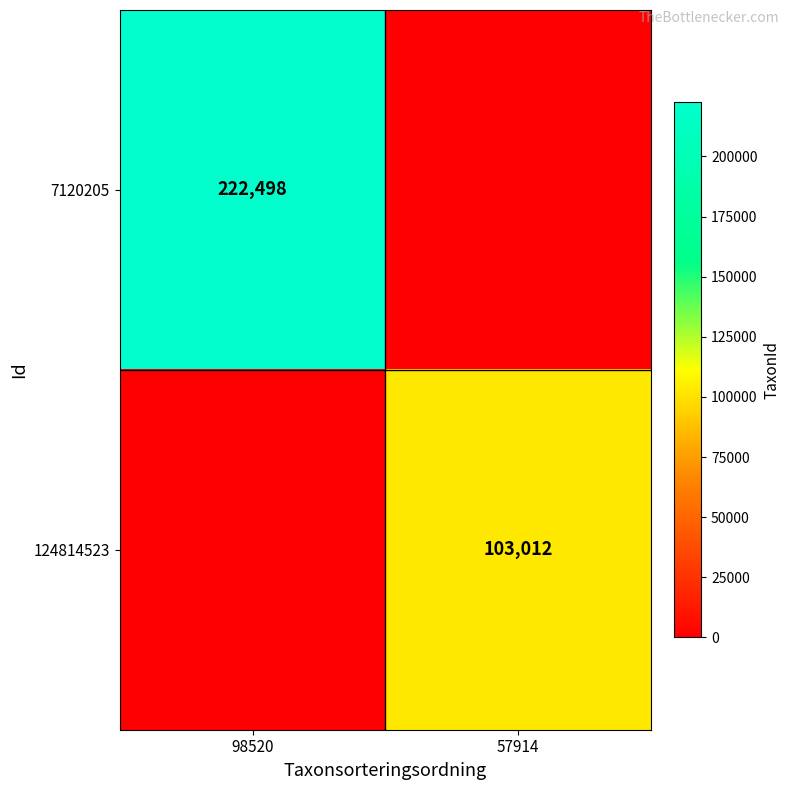

True or false: 124814523 has a value of 136356 at 57914.

False